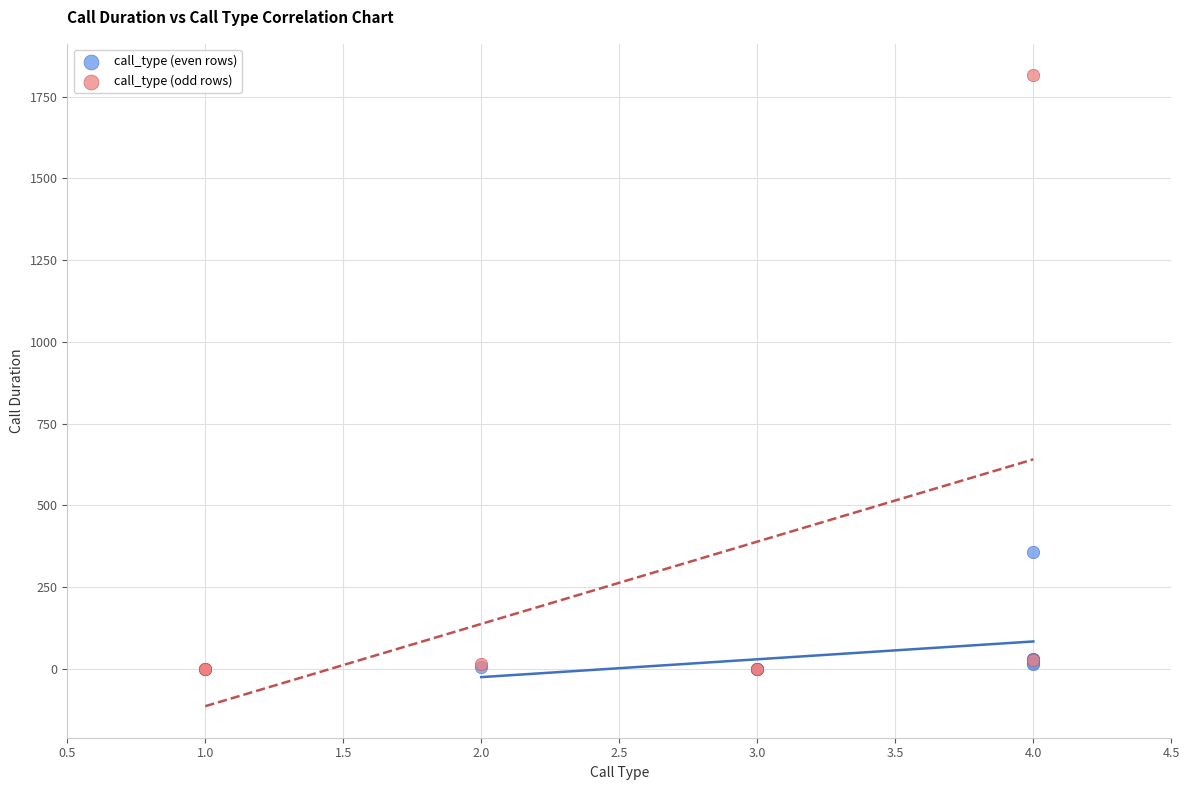

Which series has the widest spread of Y values?

call_type (odd rows)